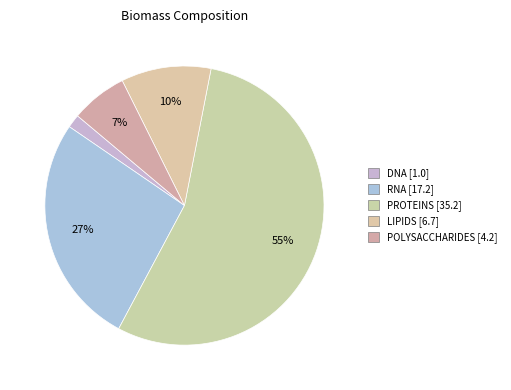

To the nearest percent, what portion does PROTEINS represent?

55%